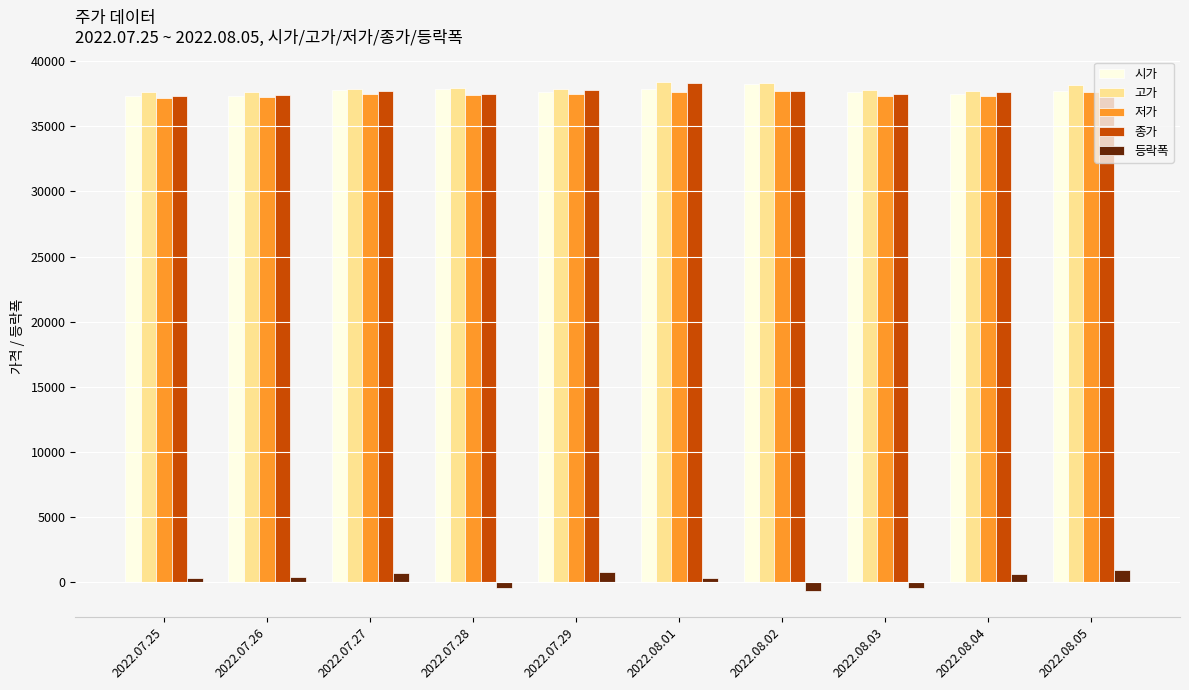

Which series has the widest spread of values?

등락폭